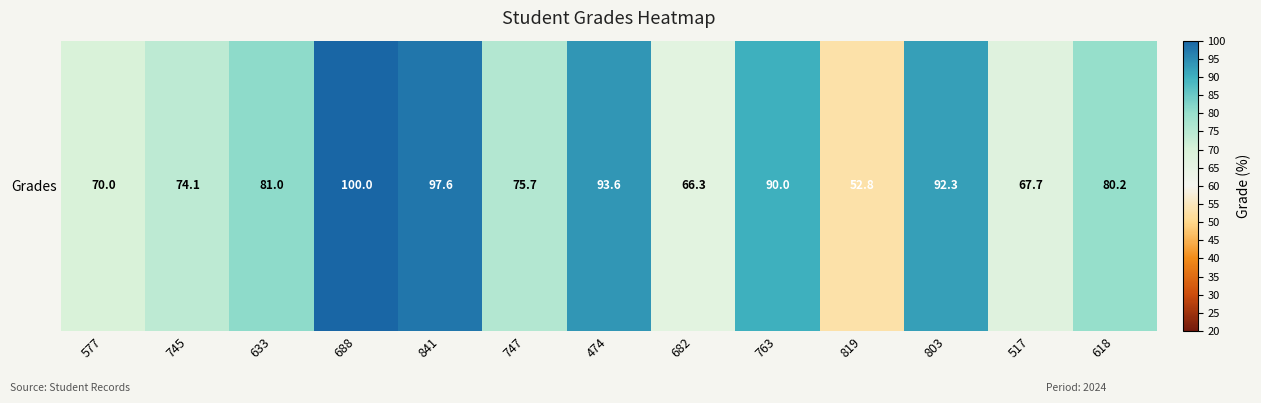

What is the maximum value shown in the chart?

100.0